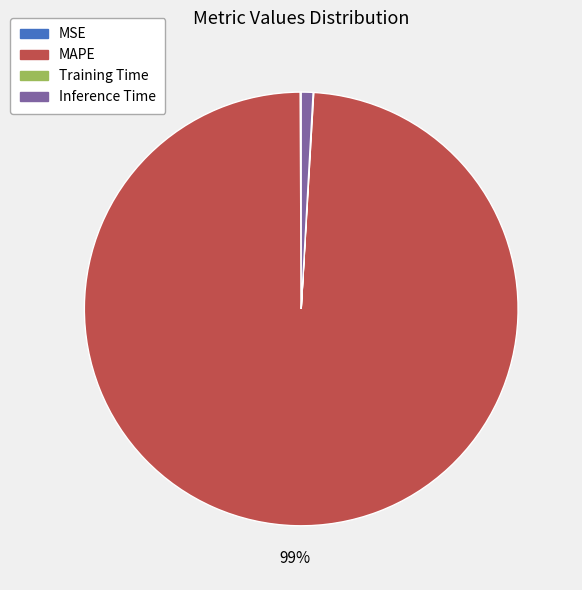

Does any single category account for the majority?

Yes